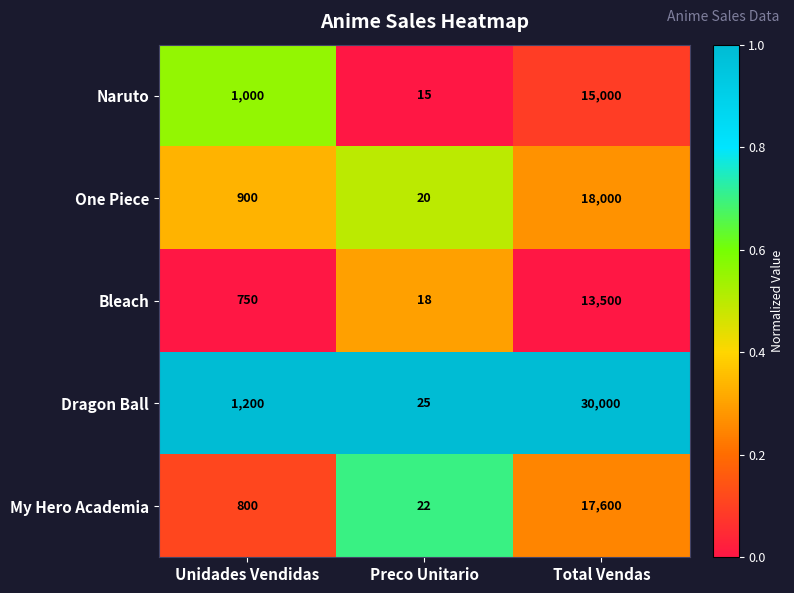

At which label is Naruto closest to 7507?

Unidades Vendidas